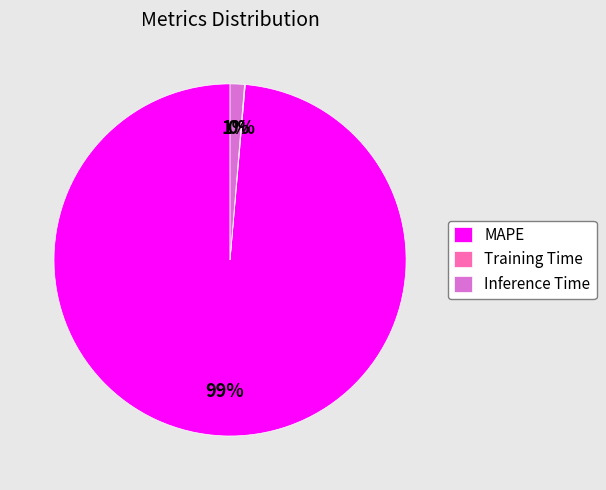

Between MAPE and Inference Time, which is larger?

MAPE